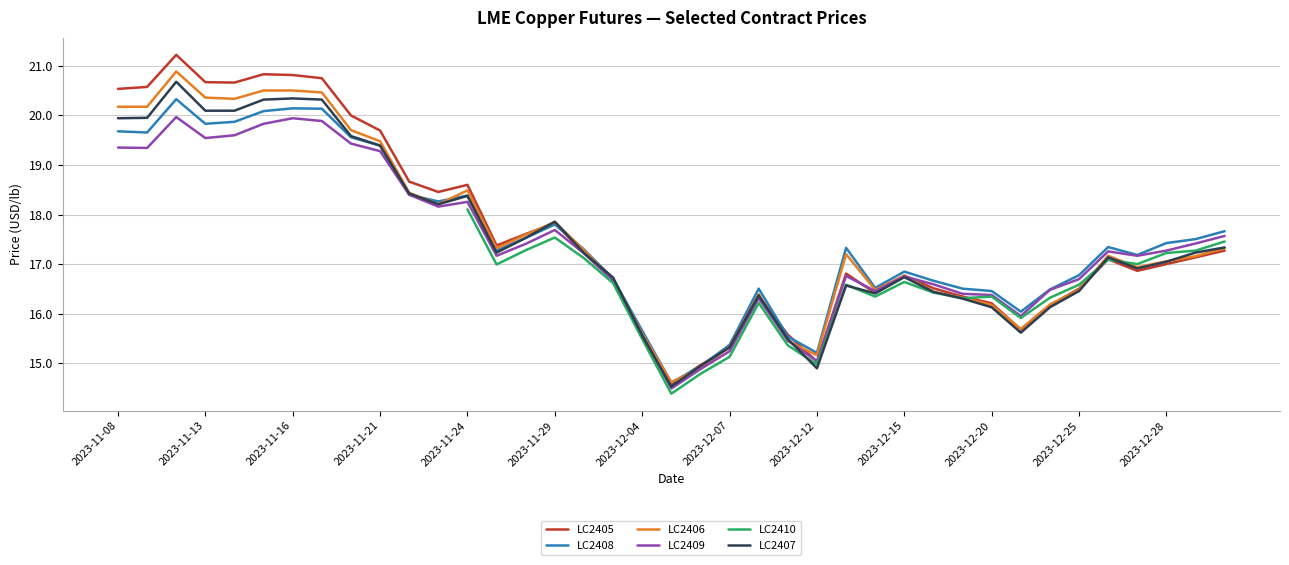

Read the LC2405 value at 2023-11-08.

20.5